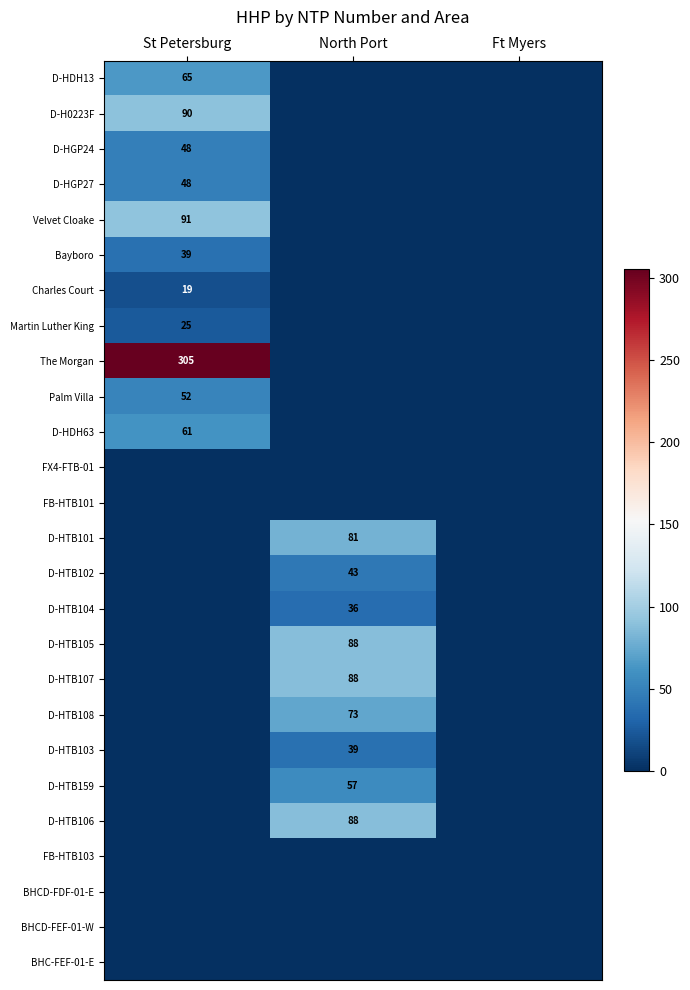

True or false: D-HTB105 has a value of 120 at North Port.

False